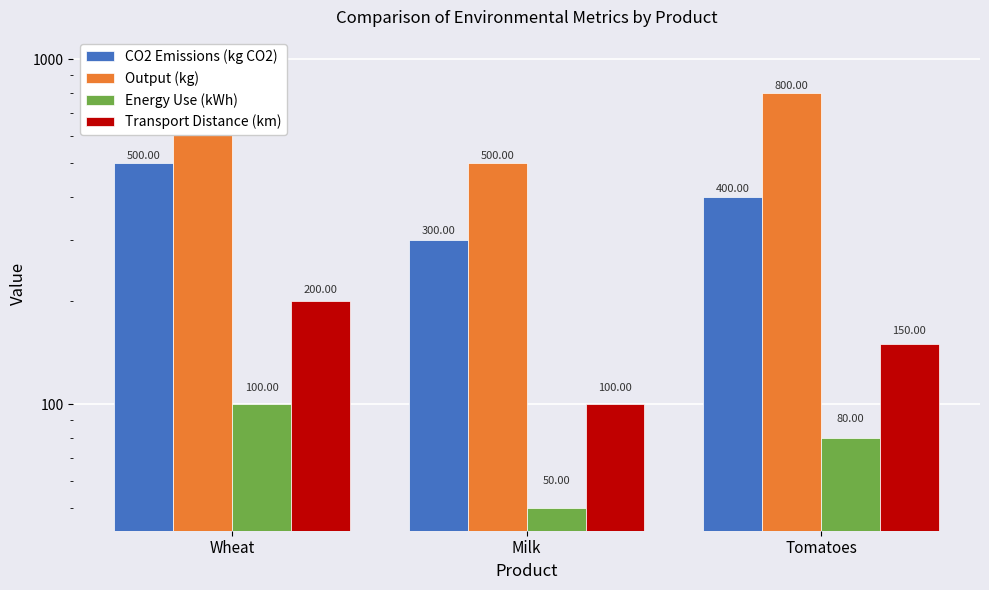

How many values in the Transport Distance (km) series exceed 150?

1